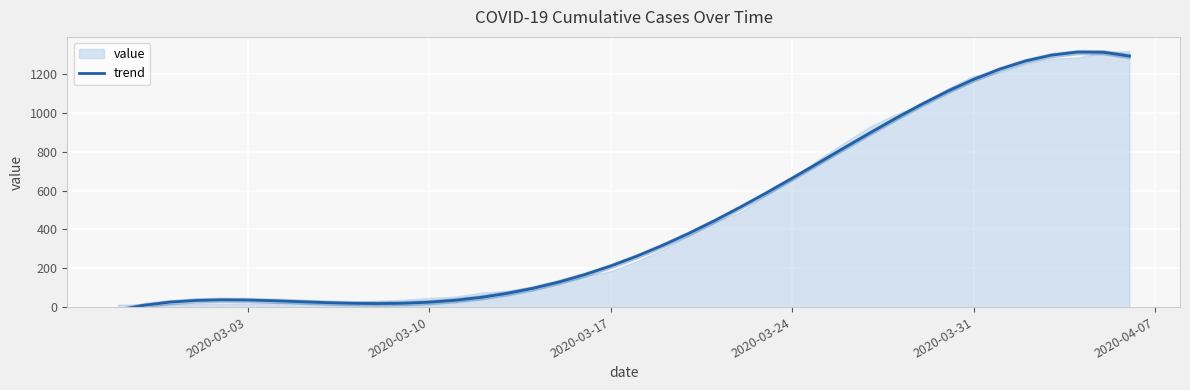

What is the value of the 7th point from the left?

32.6